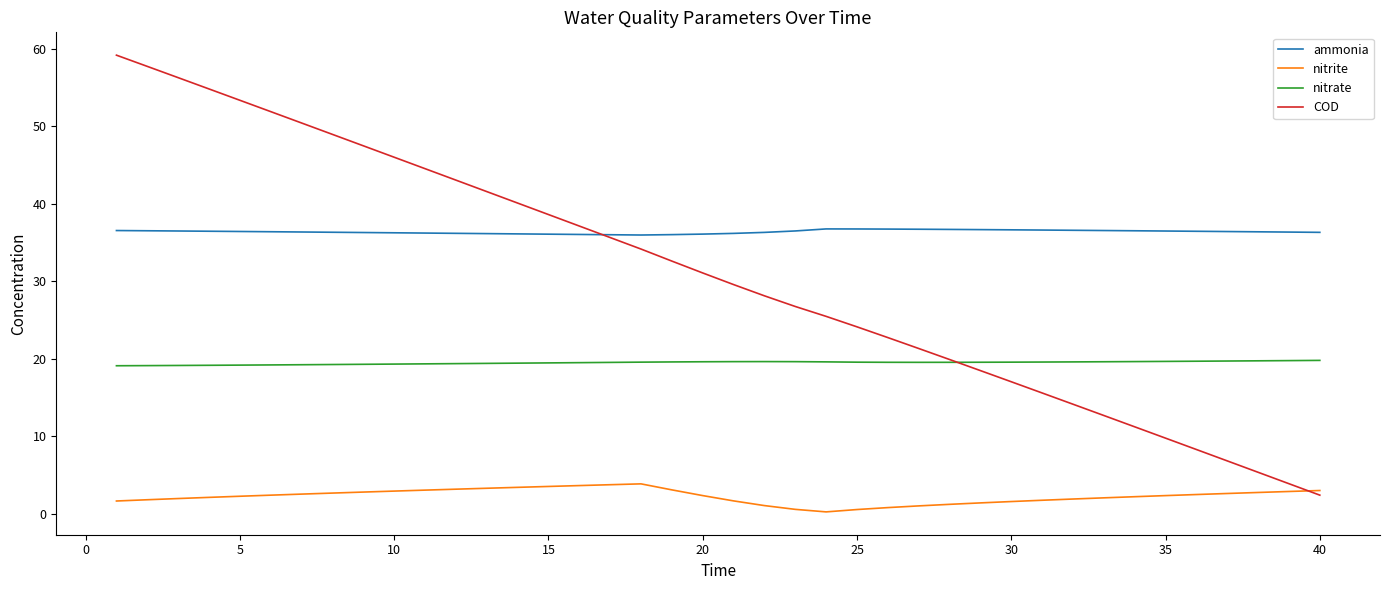

What is the greatest value displayed?

59.2